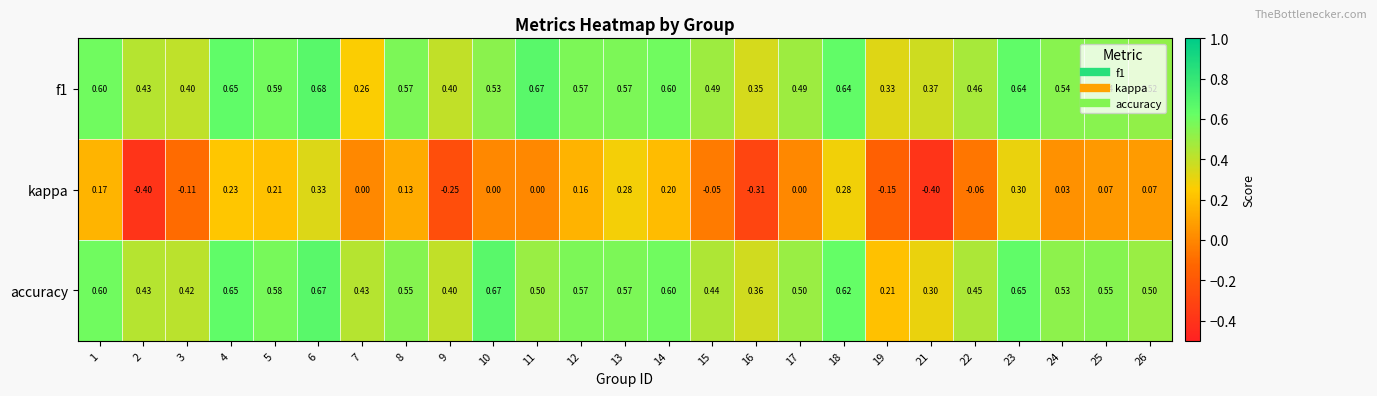

How many data points does each series have?

25